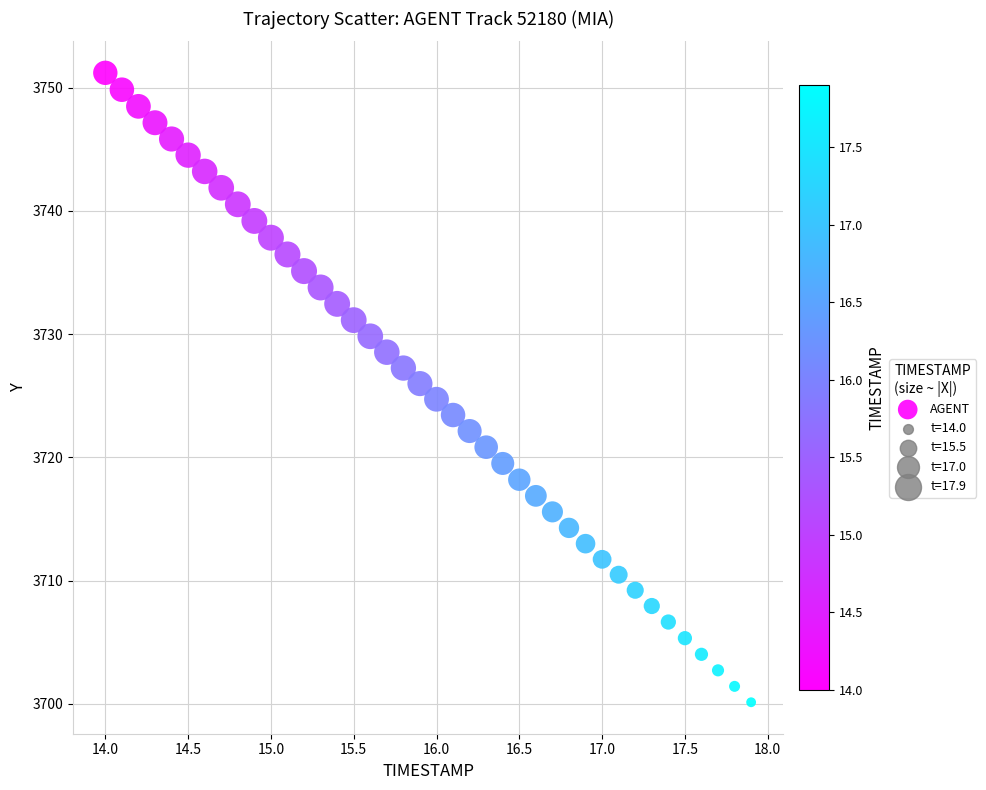

What is the range of Y values (max minus min)?

51.1